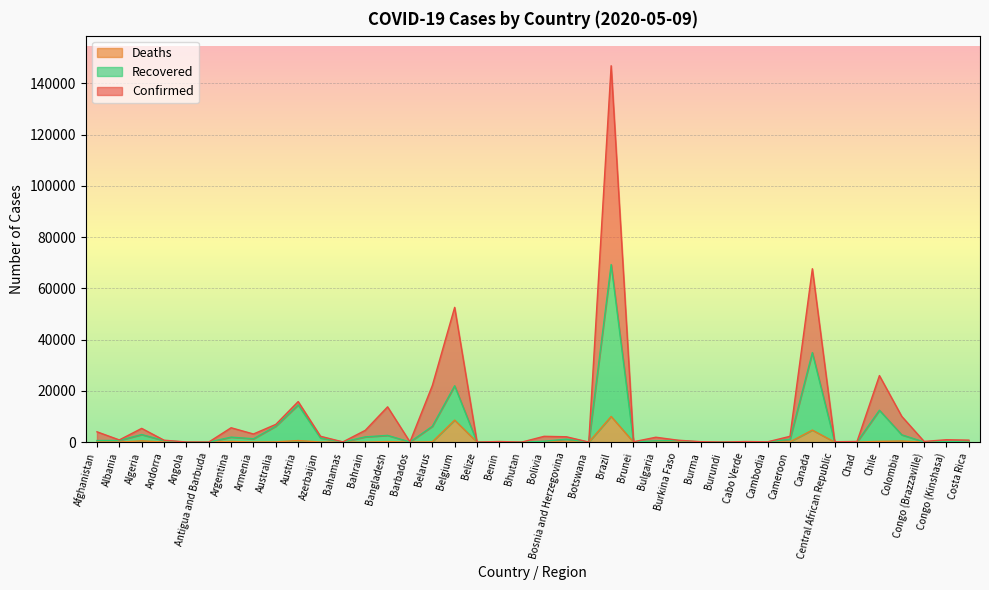

True or false: Deaths and Recovered cross at least once.

False